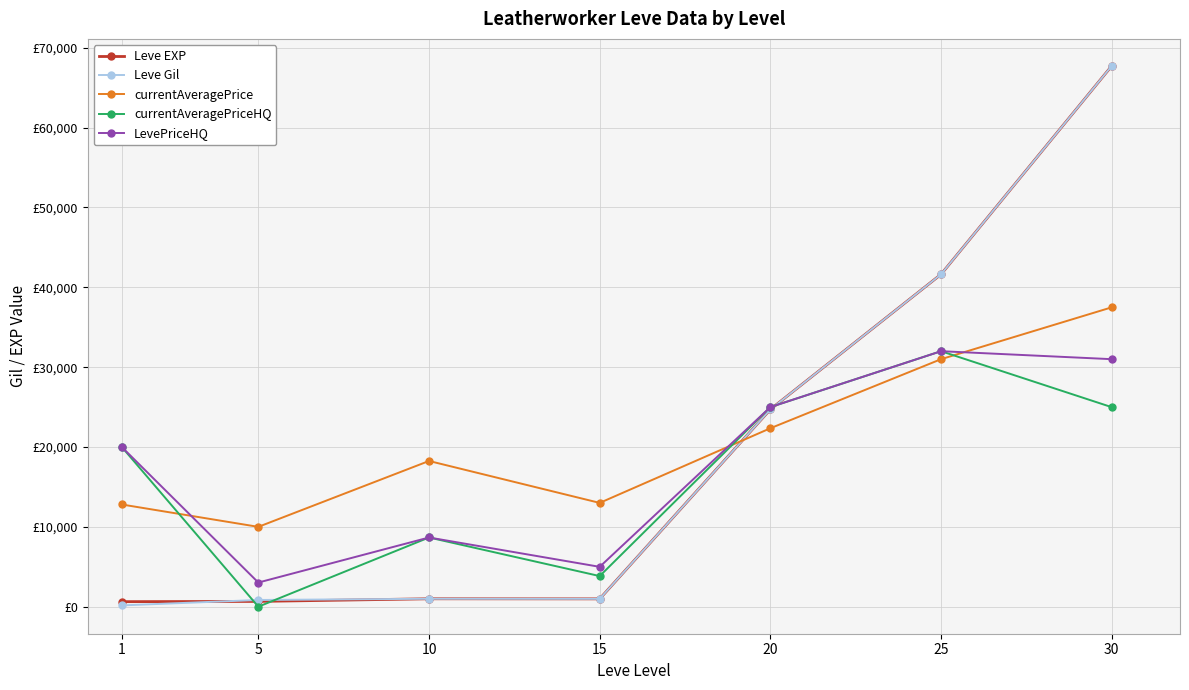

Which series has the largest total across all categories?

currentAveragePrice